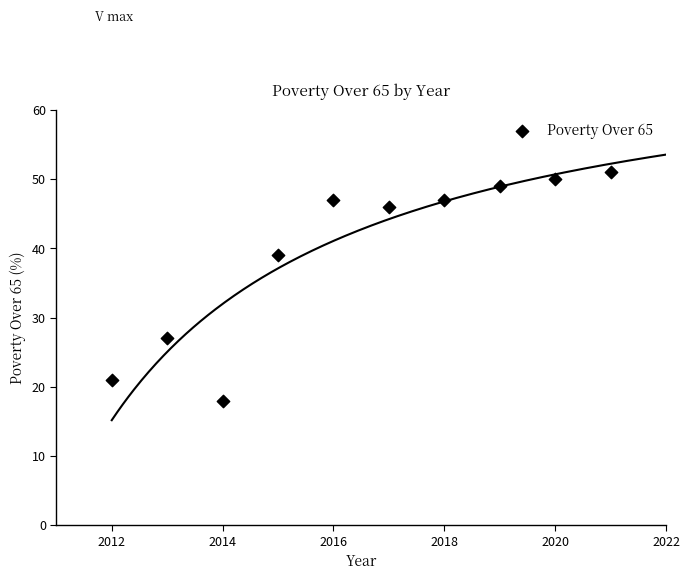

What is the average Y value?

40